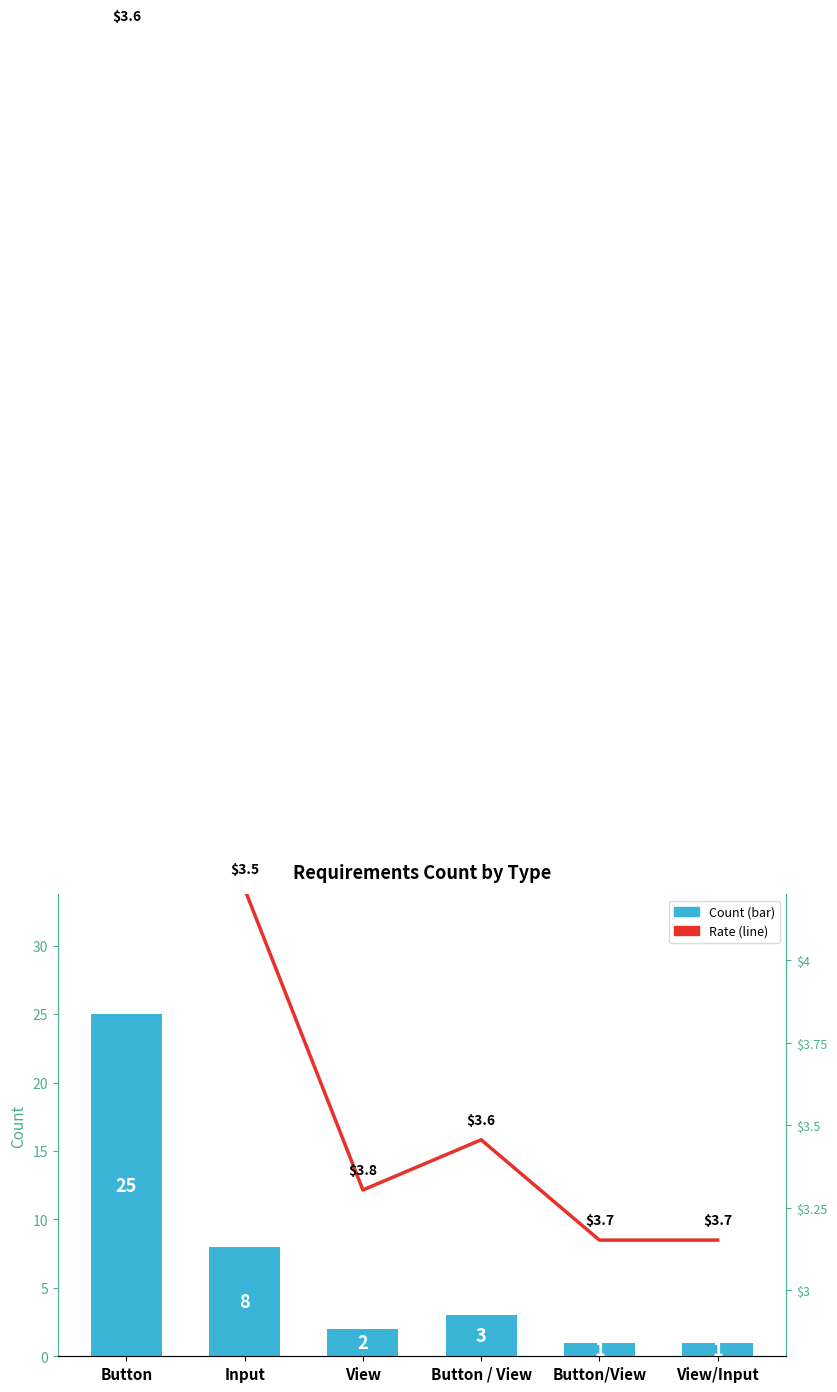

The Rate series shows 3.5 at Button / View. True or false?

True